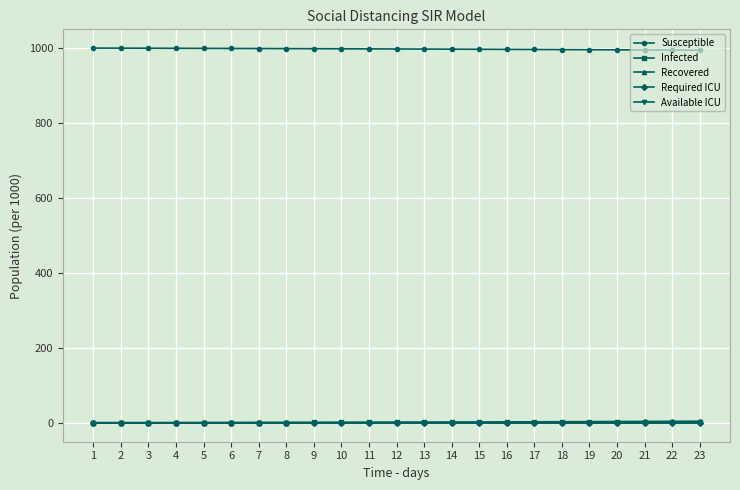

True or false: Available ICU and Susceptible intersect in this chart.

False